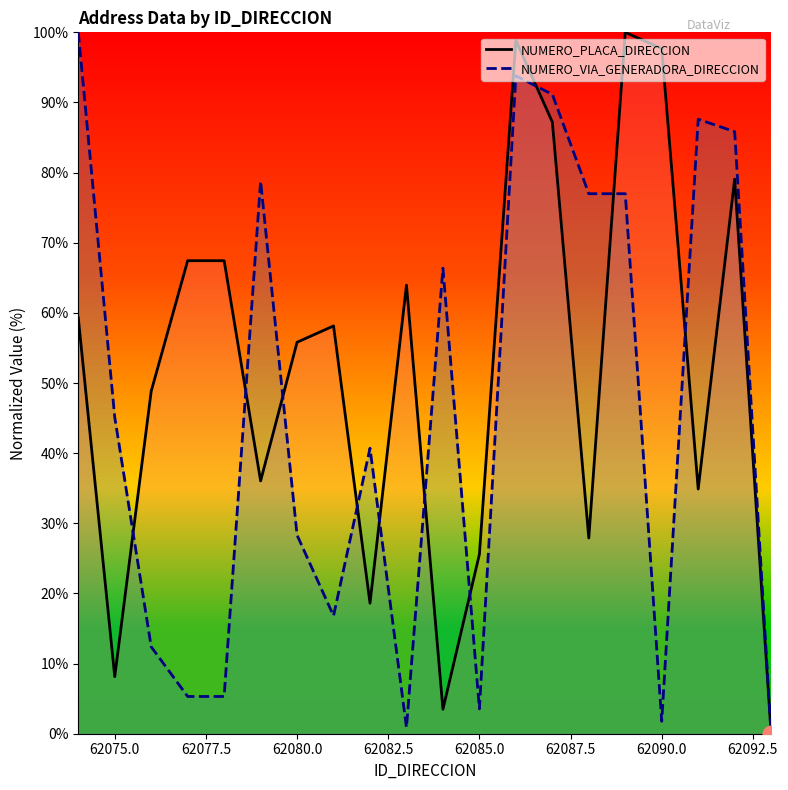

Which series has the widest spread of values?

NUMERO_PLACA_DIRECCION